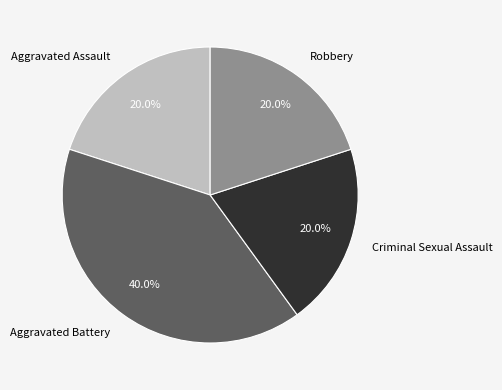

The Aggravated Battery slice represents 33% of the pie. True or false?

False